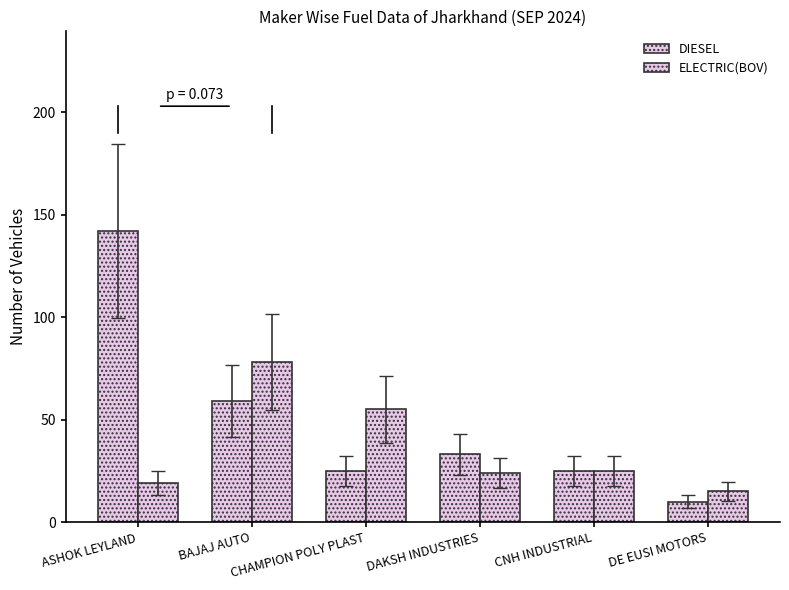

Which series has the largest range (max minus min)?

DIESEL